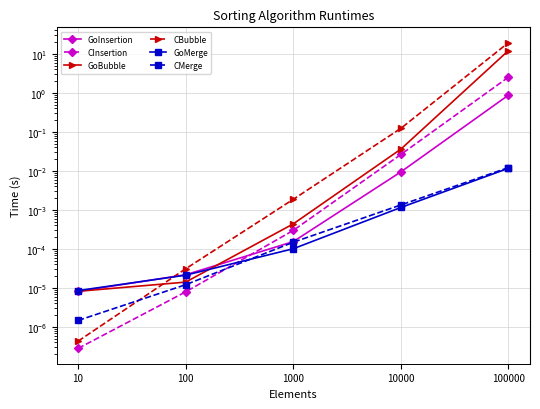

What is the difference between the CInsertion values at 100000 and 100?

2.5